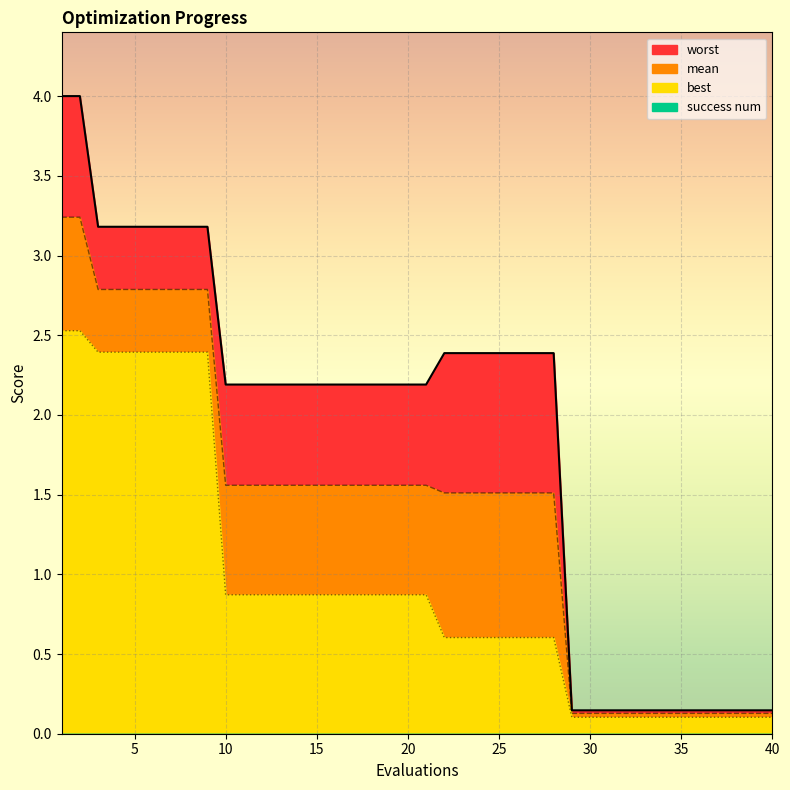

Read the mean value at 13.

1.6